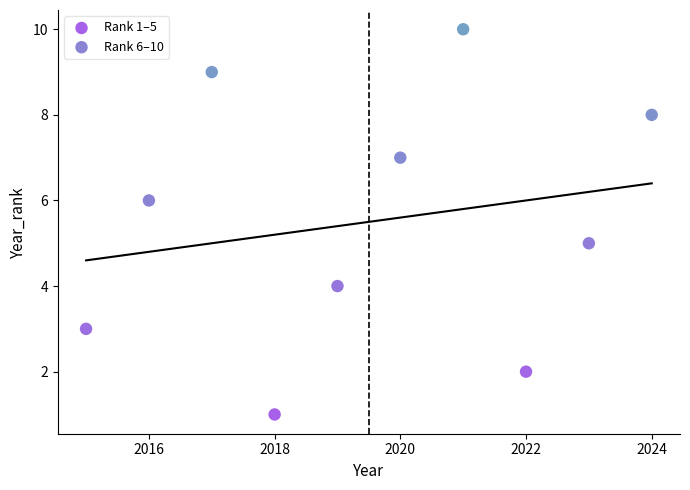

Which series contains the lowest Y value?

Rank 1–5